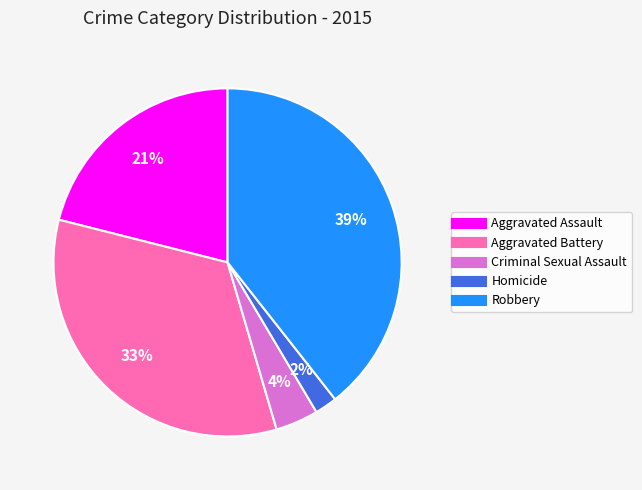

How many slices are in this pie chart?

5